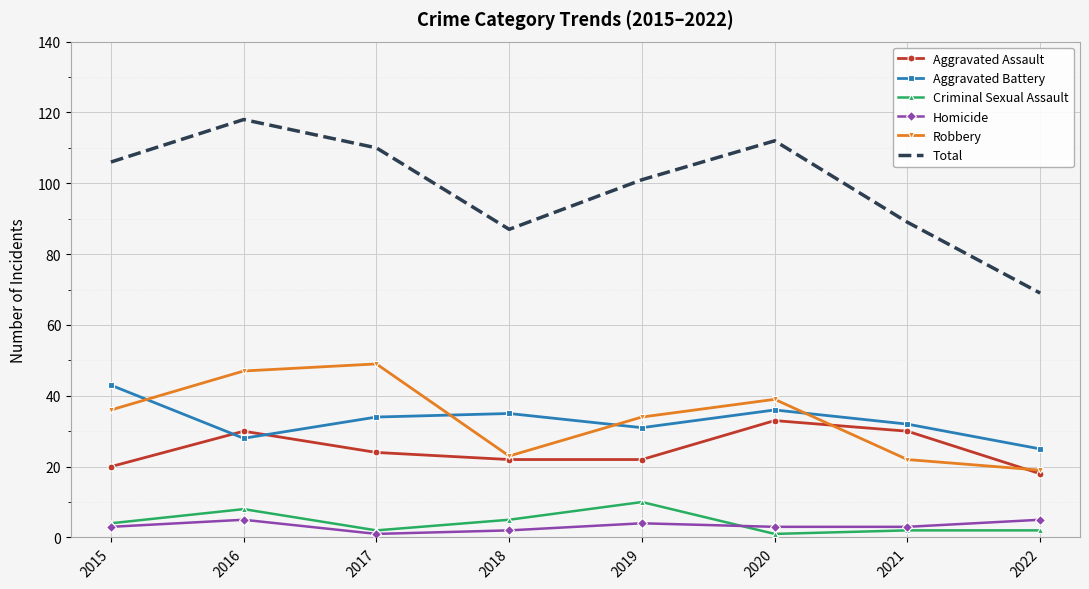

Reading left to right, transcribe all the data shown in this chart.

Aggravated Assault: 2015=20	2016=30	2017=24	2018=22	2019=22	2020=33	2021=30	2022=18
Aggravated Battery: 2015=43	2016=28	2017=34	2018=35	2019=31	2020=36	2021=32	2022=25
Criminal Sexual Assault: 2015=4	2016=8	2017=2	2018=5	2019=10	2020=1	2021=2	2022=2
Homicide: 2015=3	2016=5	2017=1	2018=2	2019=4	2020=3	2021=3	2022=5
Robbery: 2015=36	2016=47	2017=49	2018=23	2019=34	2020=39	2021=22	2022=19
Total: 2015=106	2016=118	2017=110	2018=87	2019=101	2020=112	2021=89	2022=69